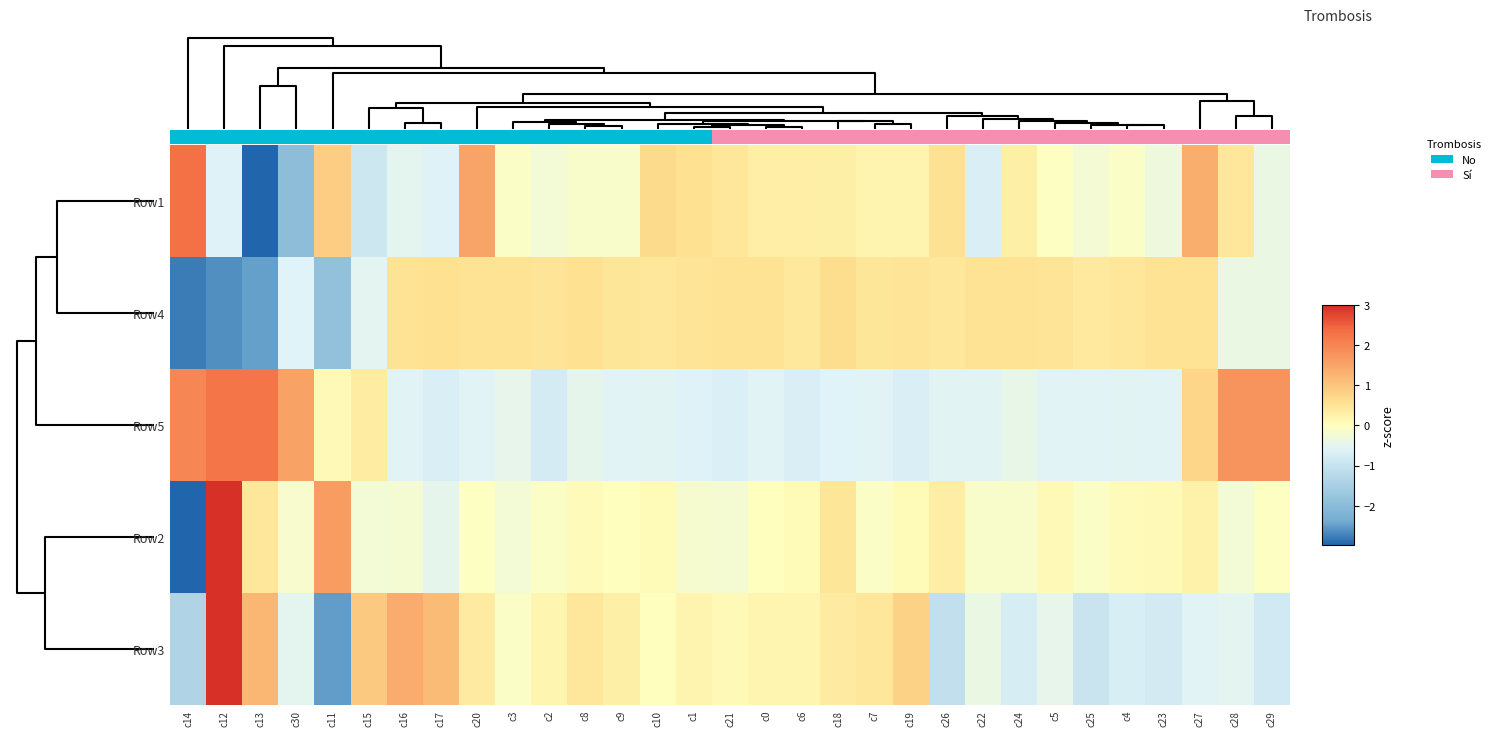

True or false: Row5 has a value of -0.1 at c4.

False